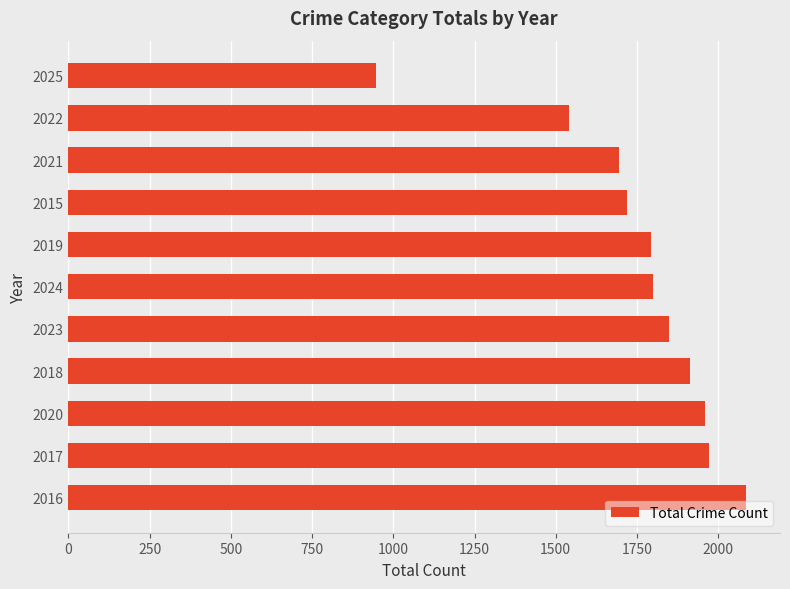

Which category has the lowest value across all series?

2025